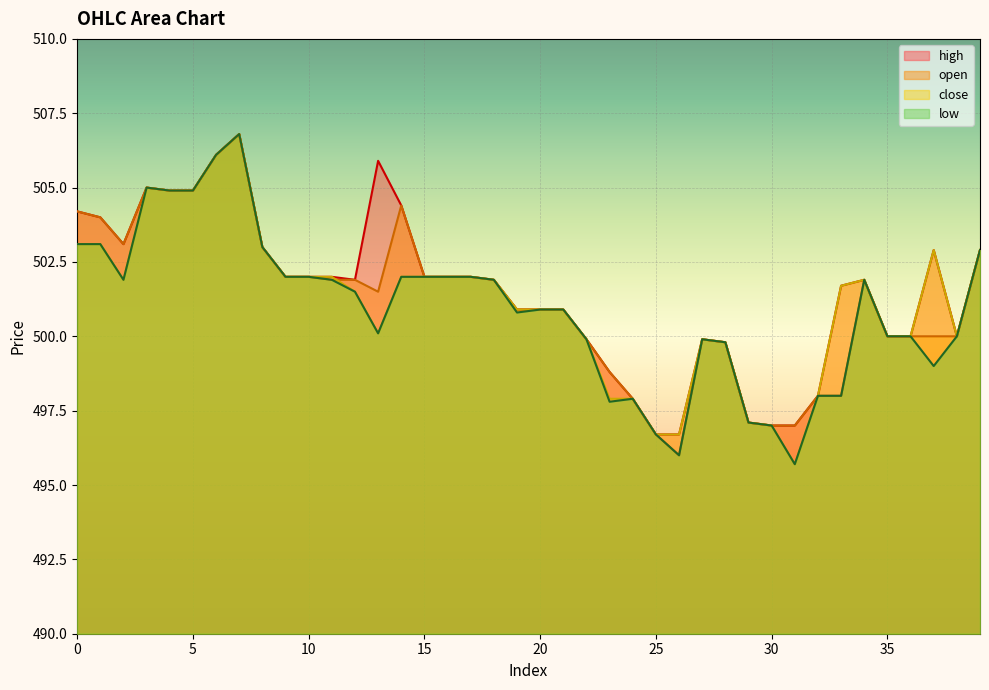

What is the value of the open point at the 10th from the left?

502.0